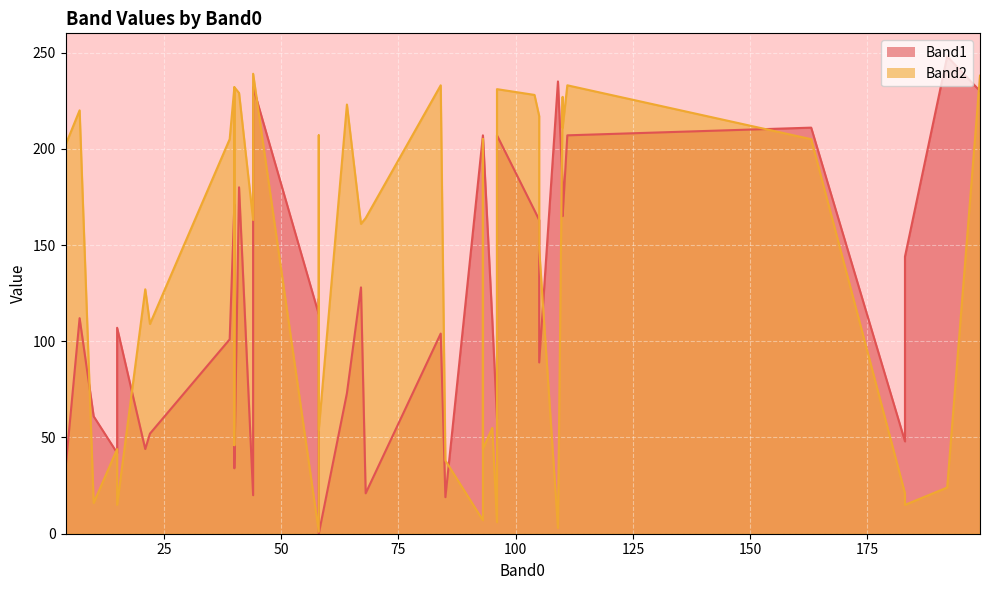

What is the total value across all series at 93?

412